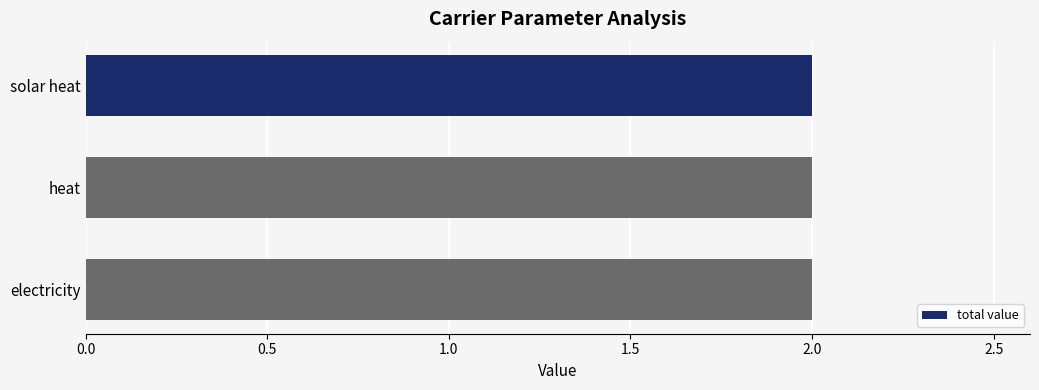

What is the label of the 1st bar from the left?

solar heat